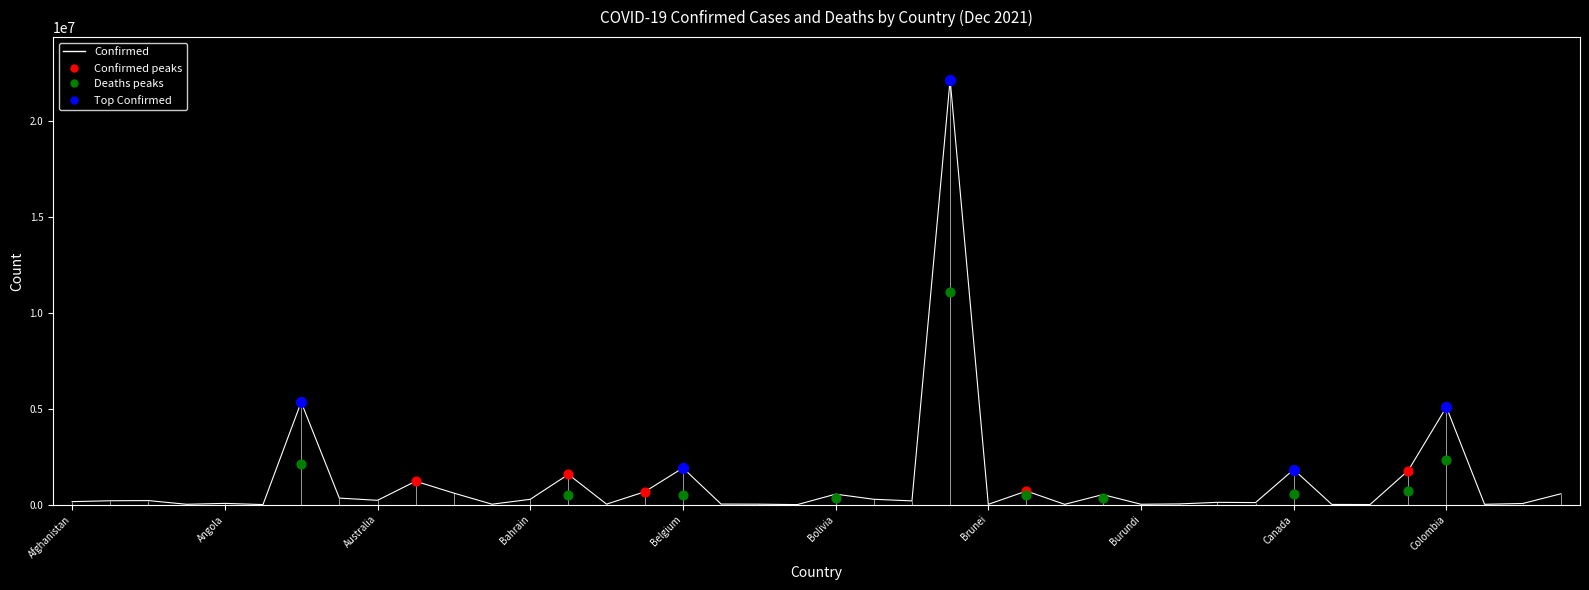

At which category is the sum across all series the highest?

23